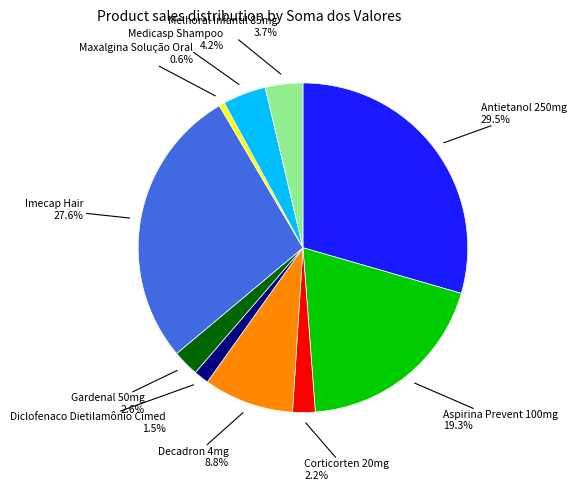

Is there a majority slice in this chart?

No